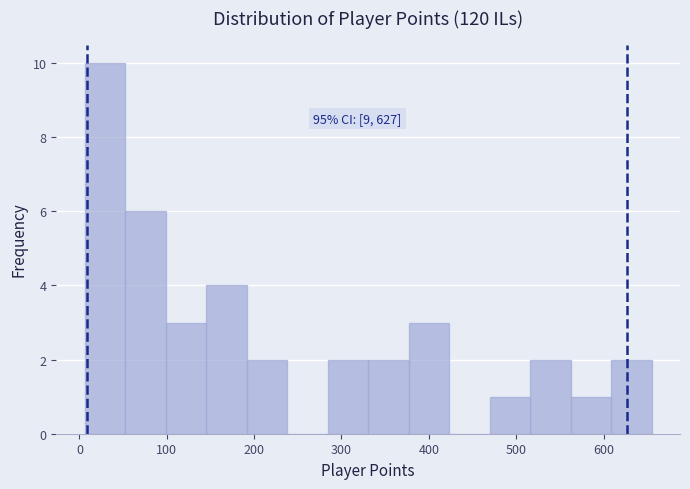

Over which range of the x-axis is the bar tallest?

10 to 50